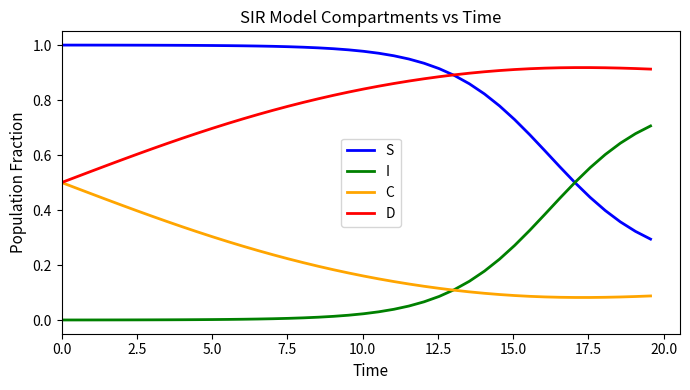

Which series has the largest total across all categories?

S